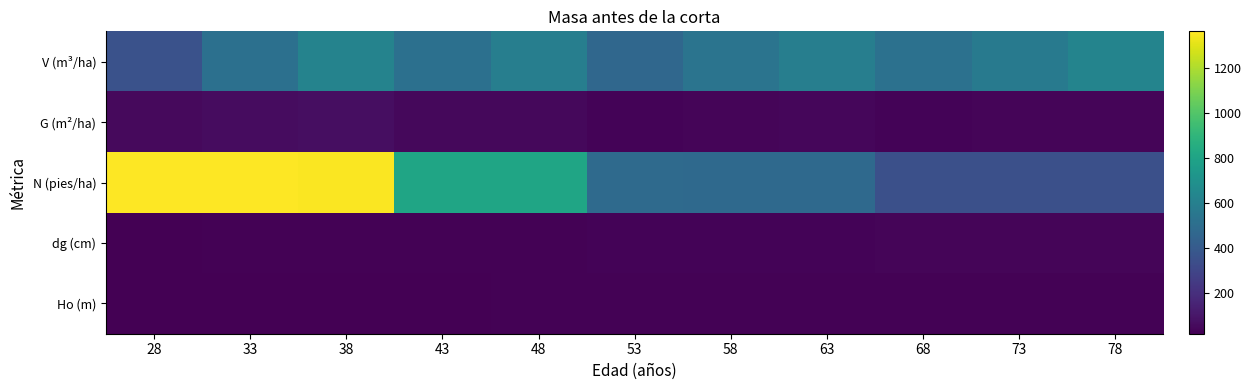

How many data points does each series have?

11